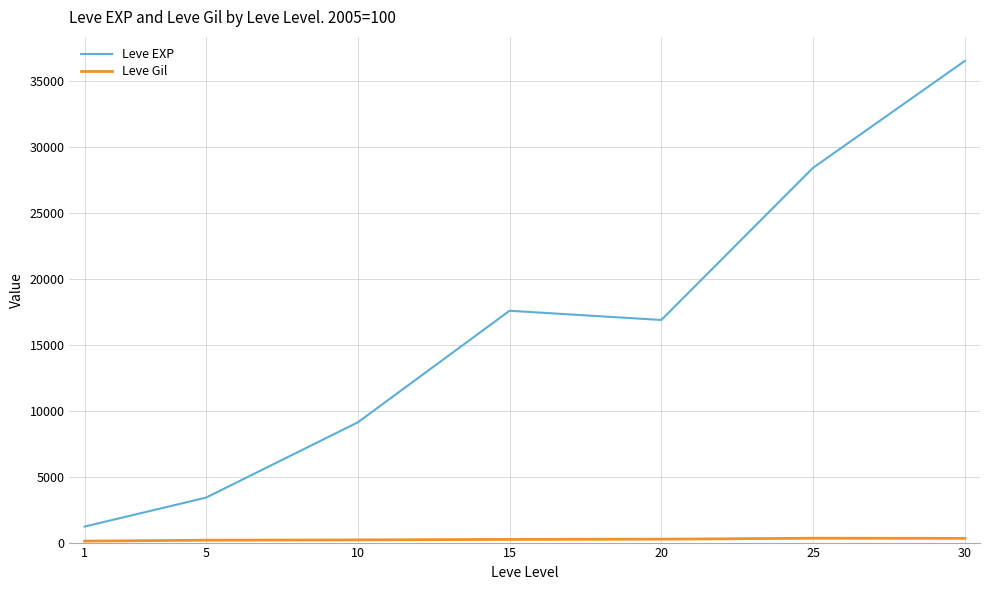

Between 20 and 30, which series saw the biggest shift?

Leve EXP